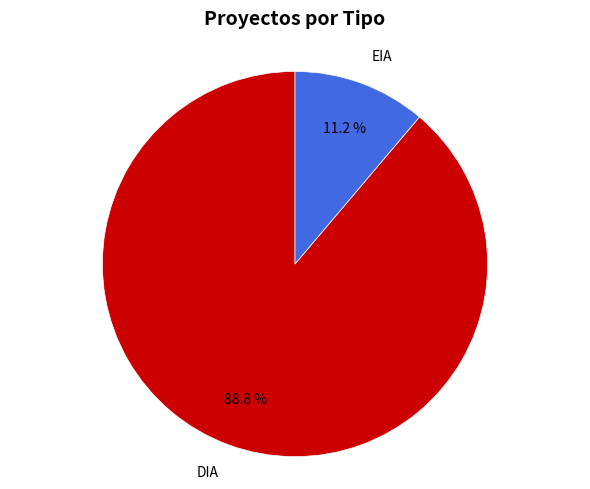

Which has a higher value, DIA or EIA?

DIA